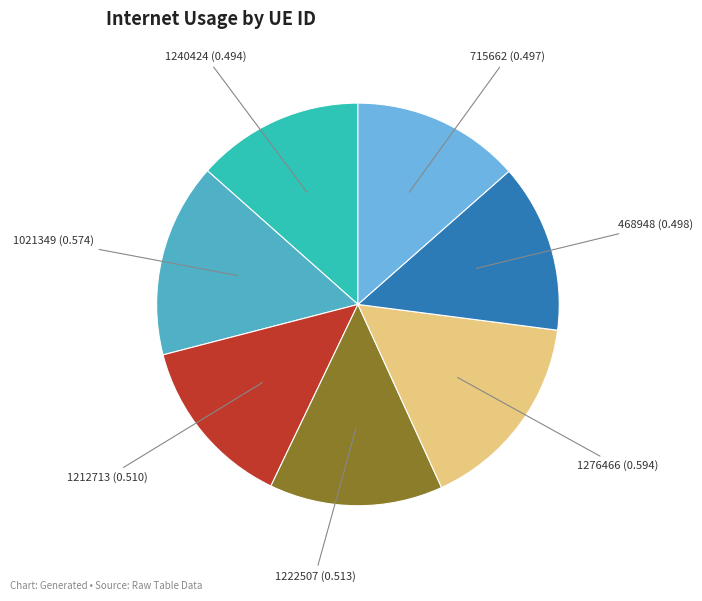

Does any single category account for the majority?

No